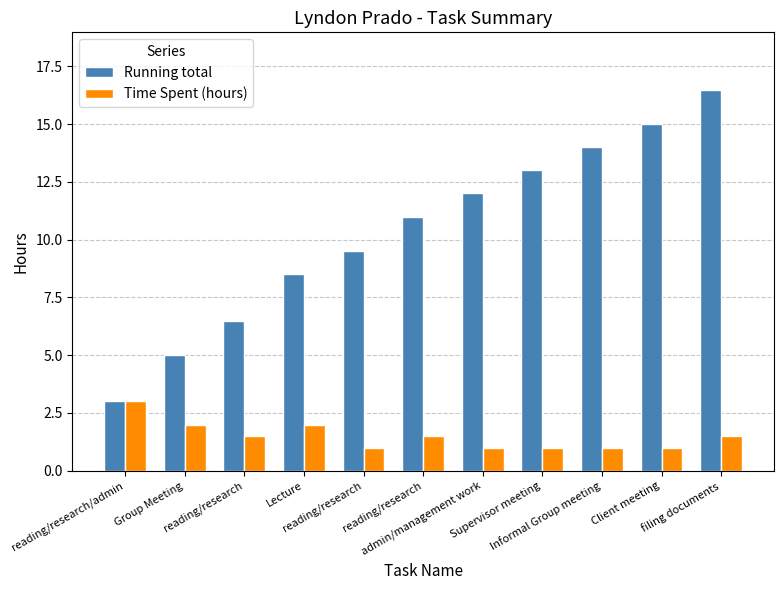

What are all the series names shown in the legend?

Running total, Time Spent (hours)